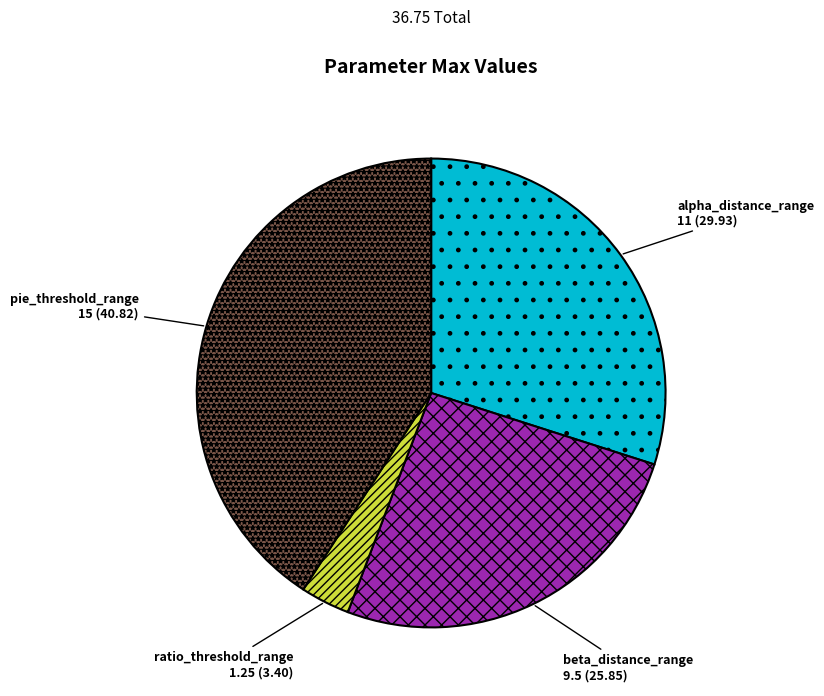

Combined, do beta_distance_range and pie_threshold_range account for over 50%?

Yes